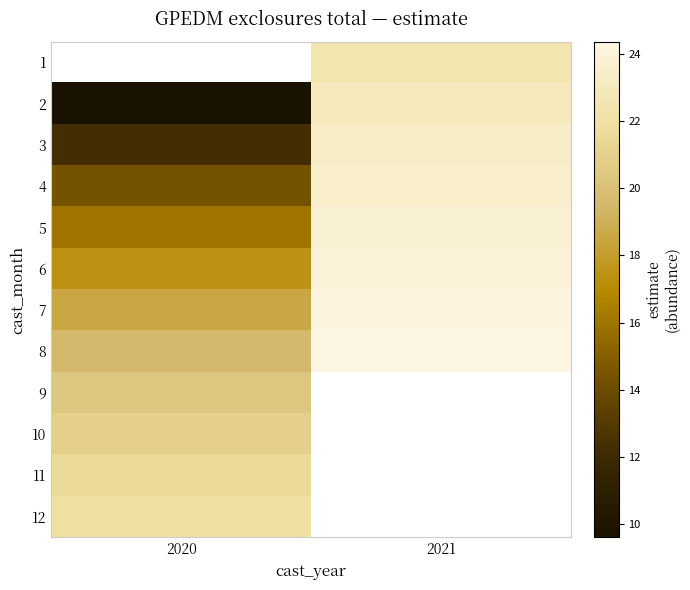

What is the difference between the maximum and minimum values in the 8 series?

4.9